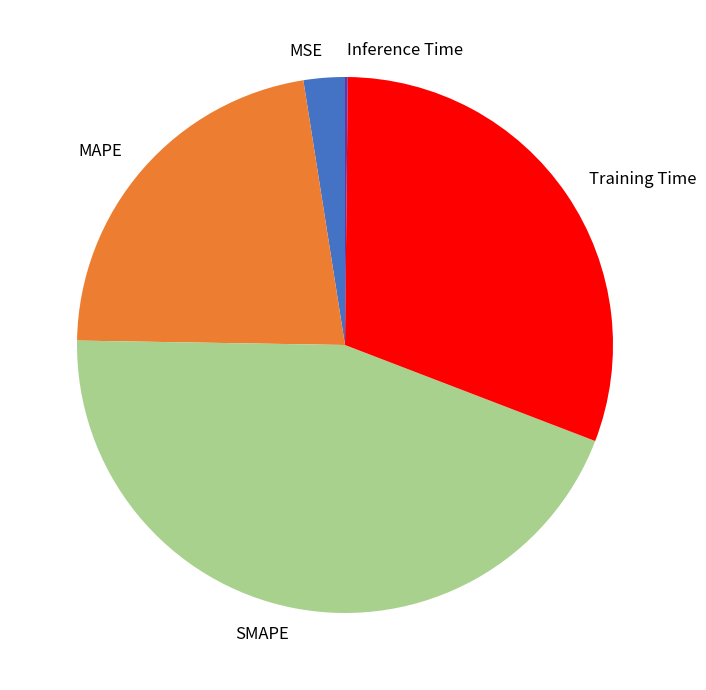

Which has a higher value, Training Time or MSE?

Training Time